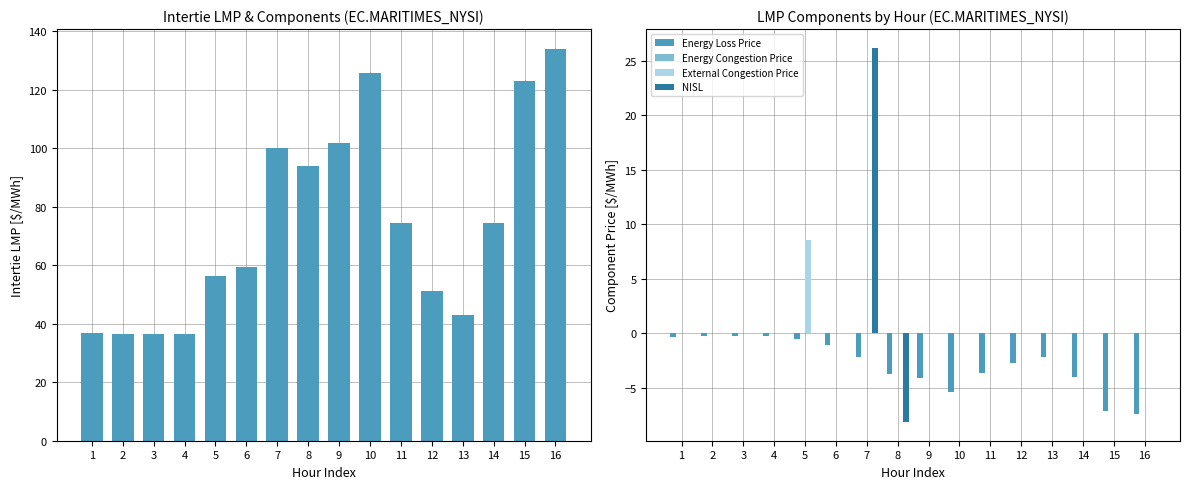

The External Congestion Price series shows 0.0 at 13. True or false?

True